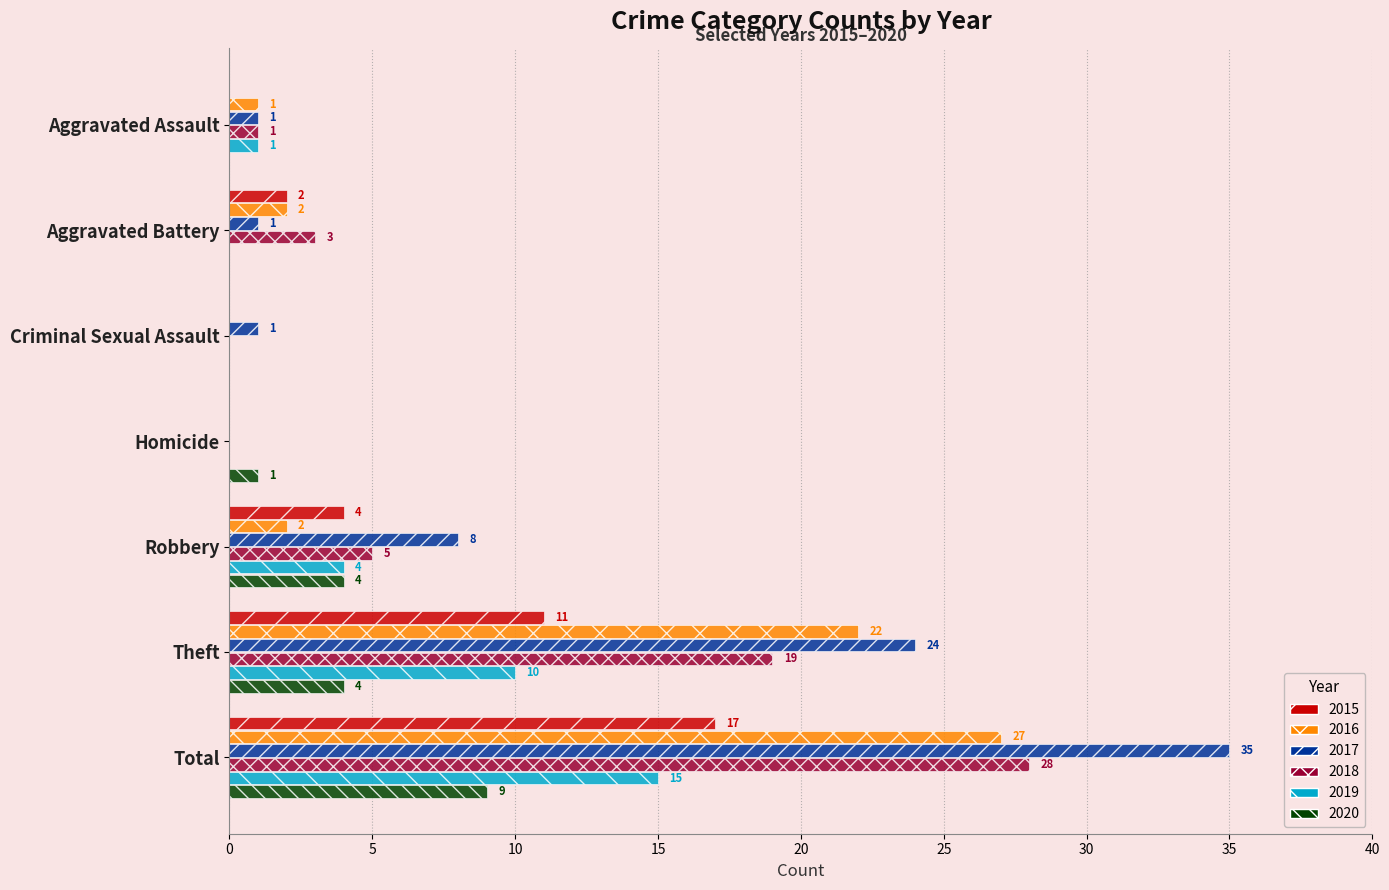

True or false: 2020 has a value of 1 at Homicide.

True